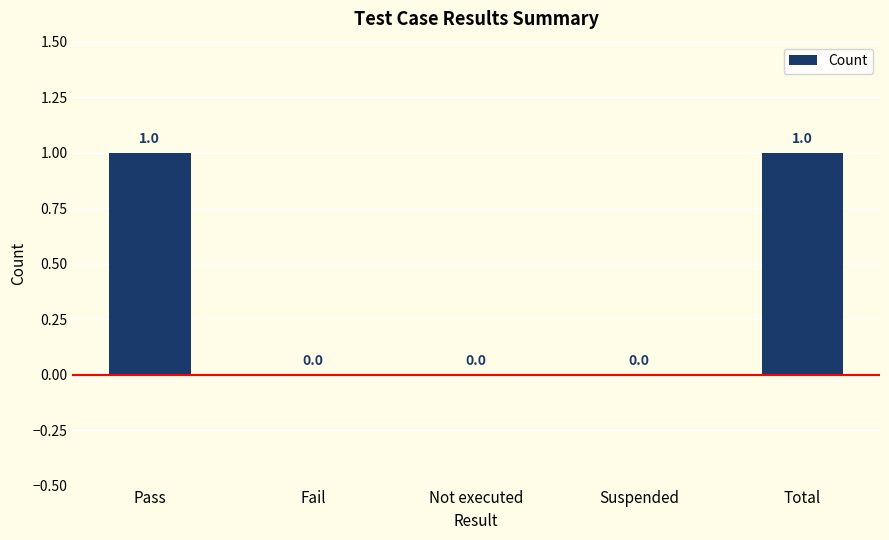

Which has a higher value, Pass or Not executed?

Pass